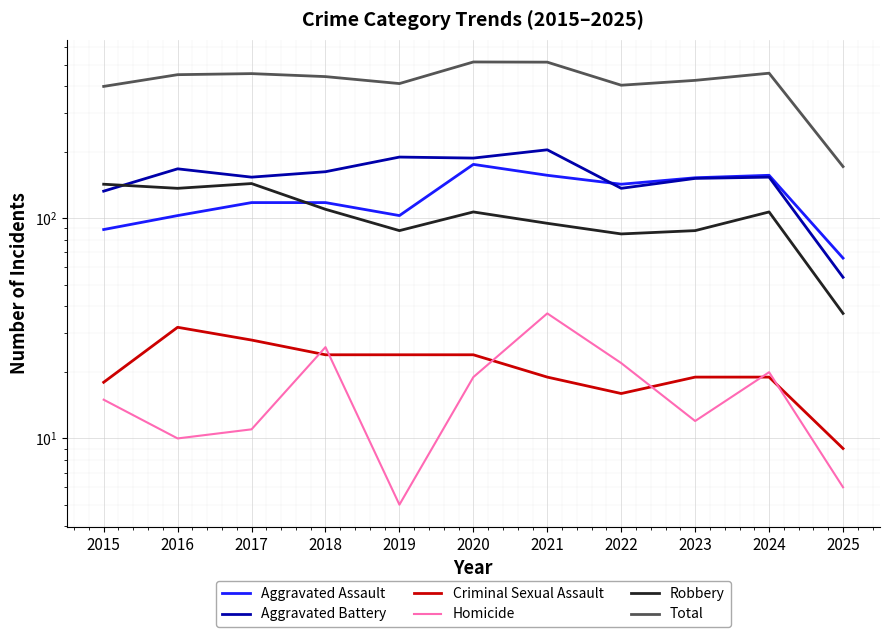

What is the difference between the Aggravated Battery values at 2016 and 2023?

16